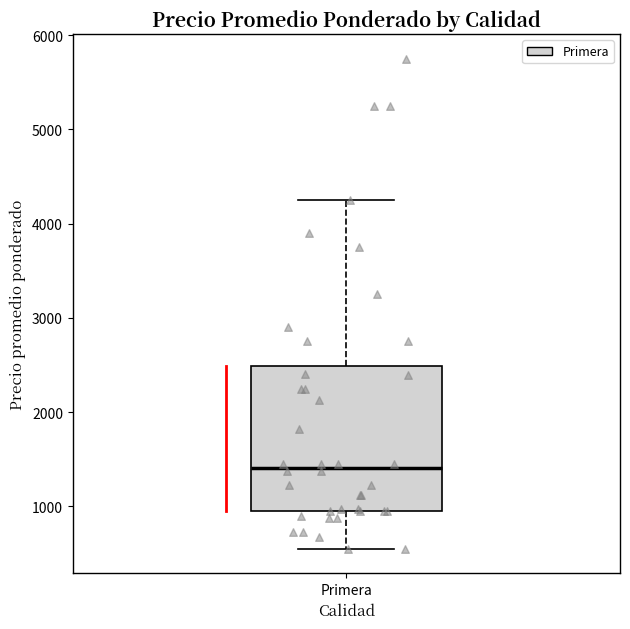

Where does the lower whisker of the box for Primera end on the y-axis? The values are not printed on the chart, so give them approximately, as read against the axis.

600